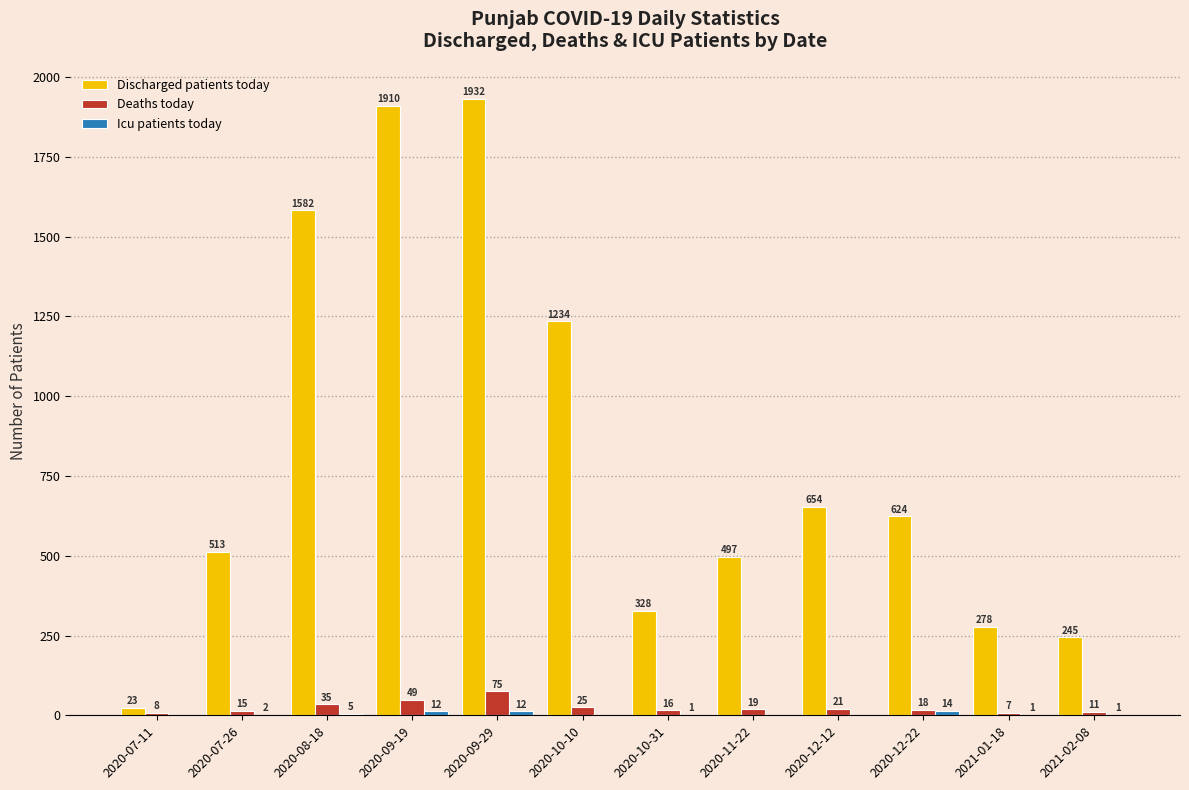

What is the total value across all series at 2021-01-18?

286